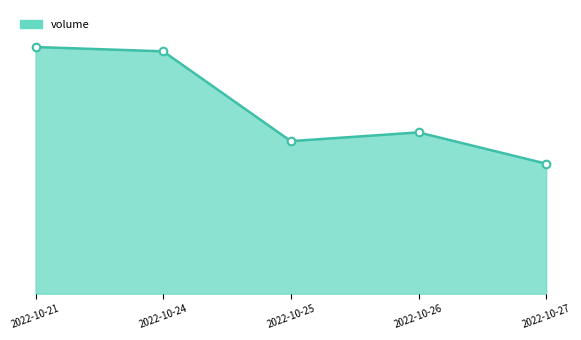

What is the ratio of the value at 2022-10-24 to the value at 2022-10-21?

1.0